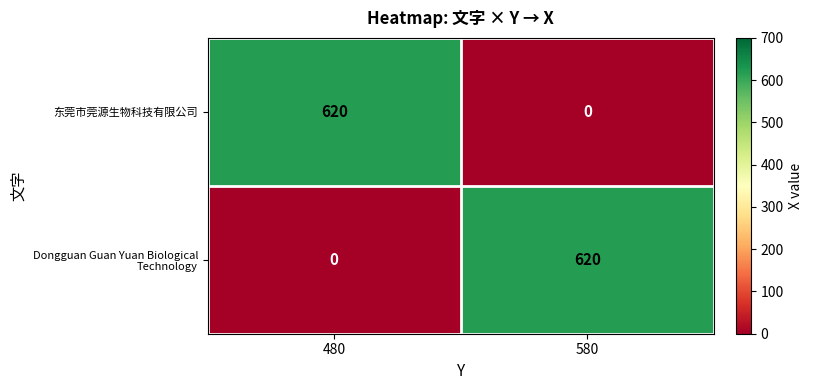

What is the maximum value shown in the chart?

620